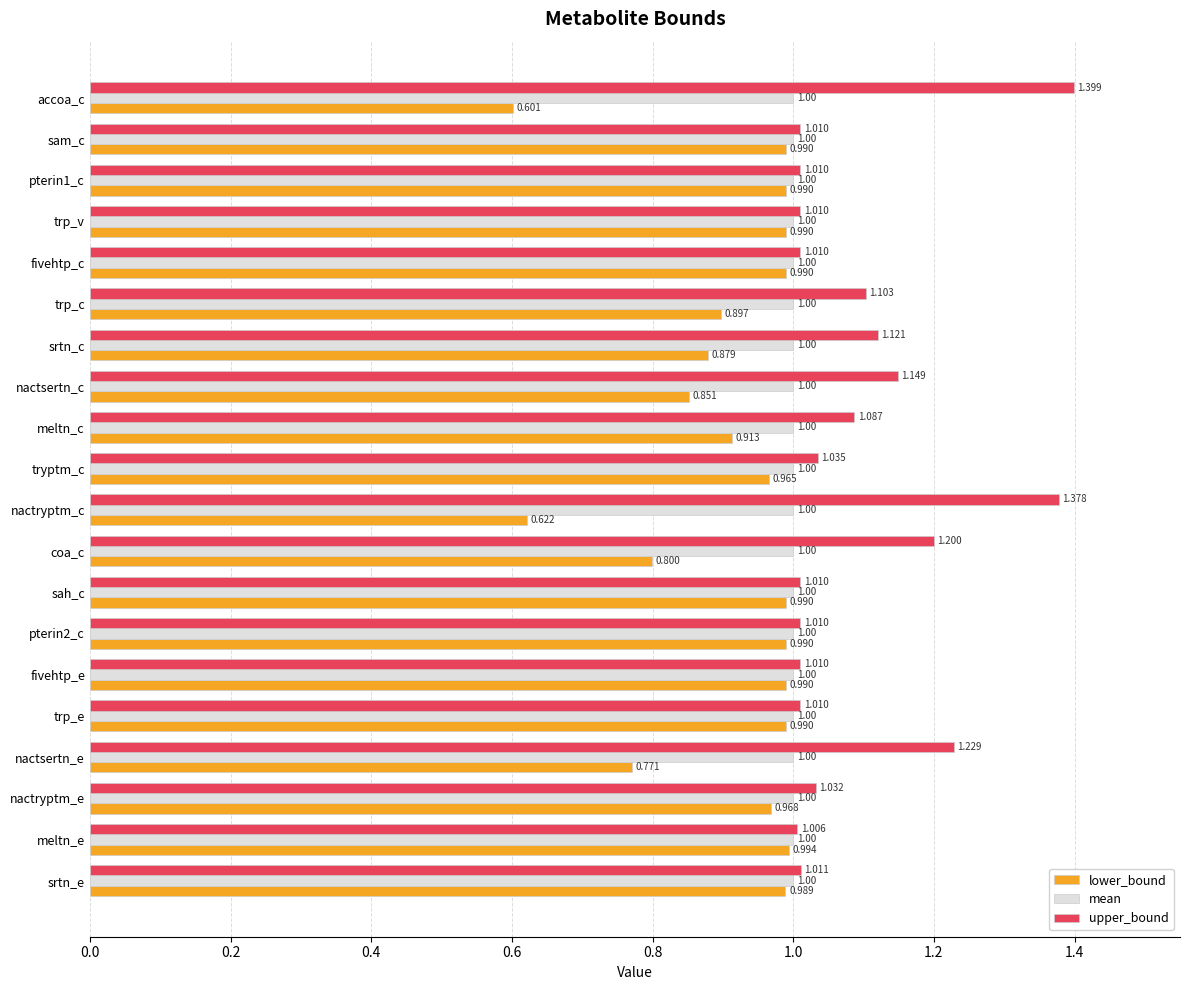

Which series has the largest total across all categories?

upper_bound